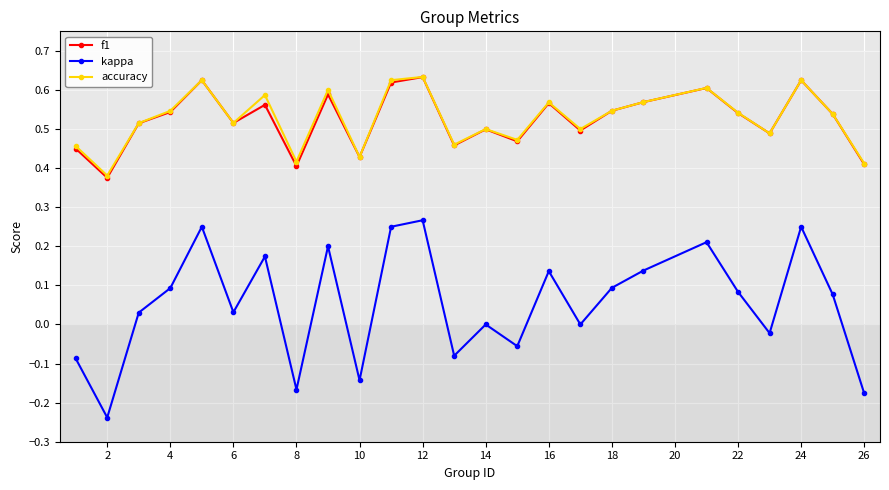

In kappa, how many points are higher than both neighbors (excluding endpoints)?

8